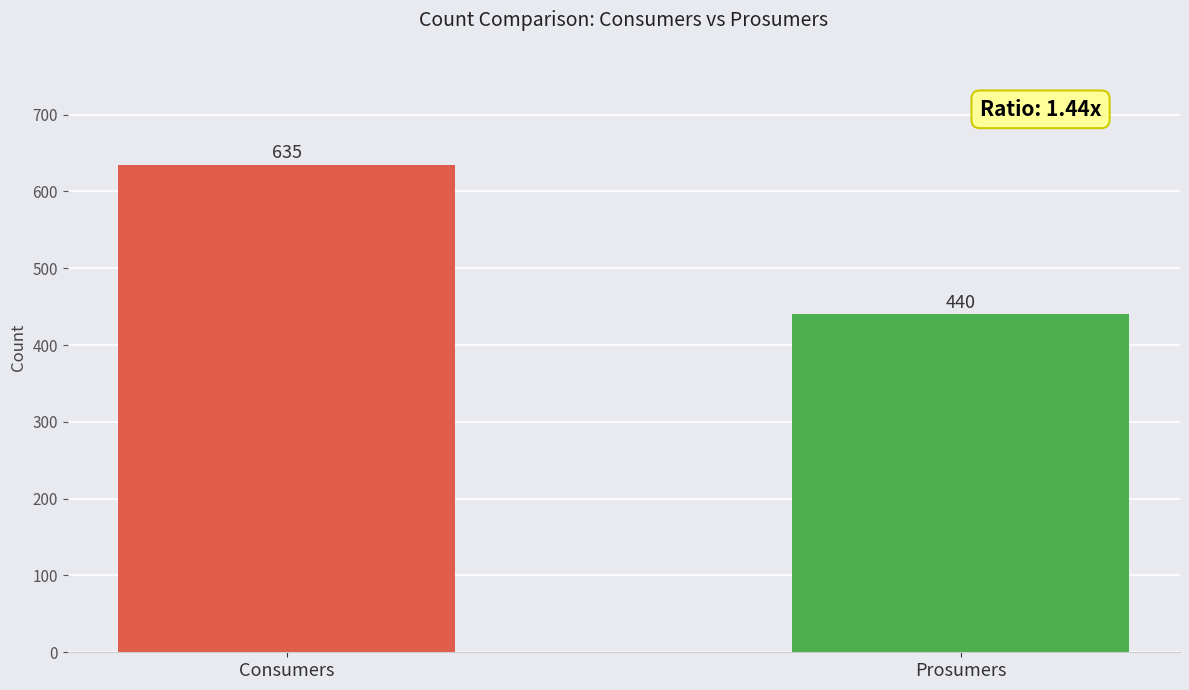

Does the chart contain any negative values?

No